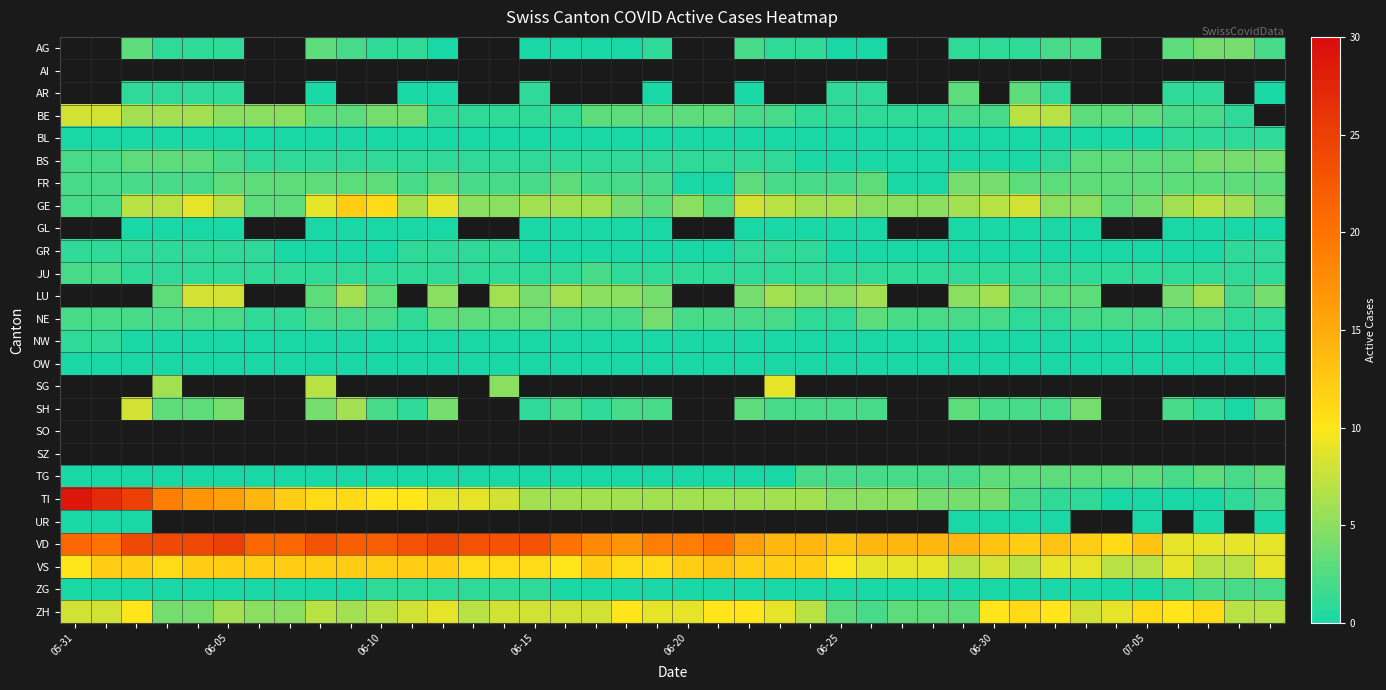

Which label corresponds to the largest value in the chart?

05-31